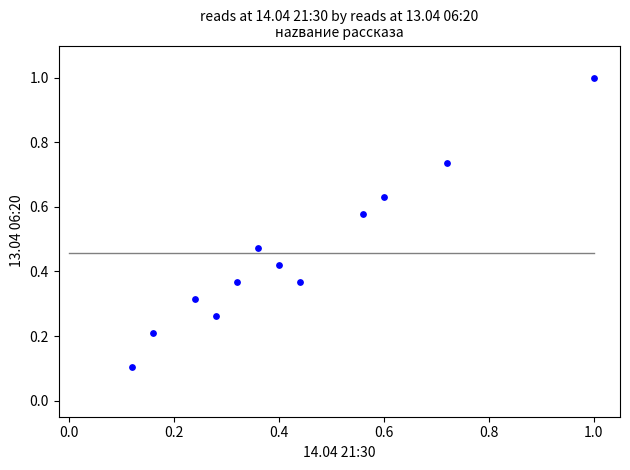

What is the range of Y values (max minus min)?

0.9